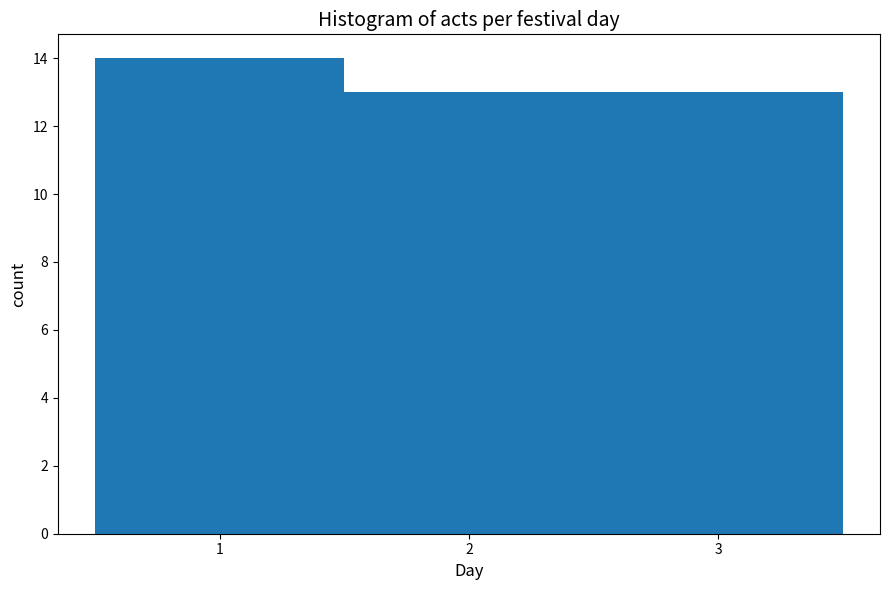

Reading left to right, transcribe this chart: for each bar, give the range it covers on the x-axis and its height. The values are not printed on the chart, so give them approximately, as read against the axis.

0.5 to 1.5: 14
1.5 to 2.5: 13
2.5 to 3.5: 13